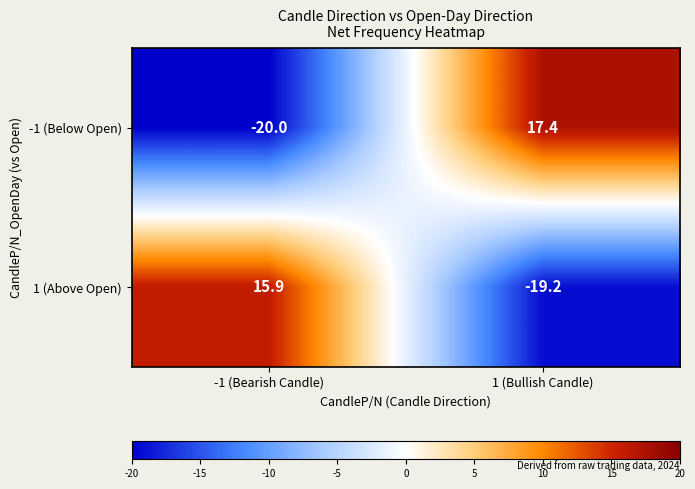

The 1 (Above Open) series shows -19.2 at 1 (Bullish Candle). True or false?

True